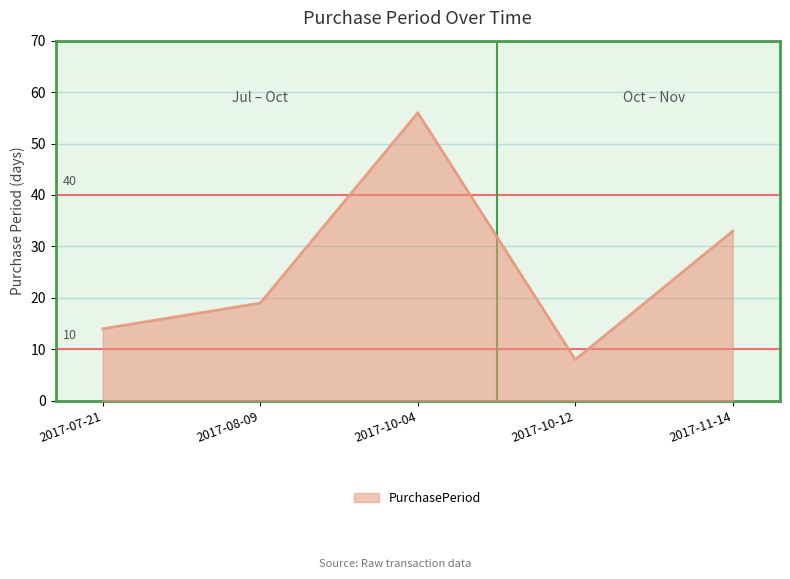

Where is the data nearest to the value 32?

2017-11-14